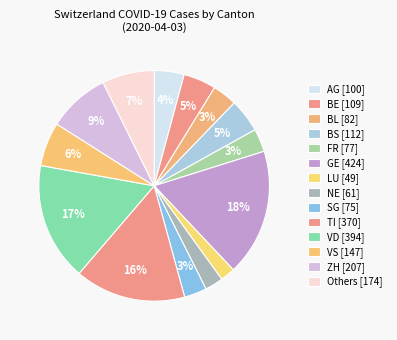

Is there a majority slice in this chart?

No